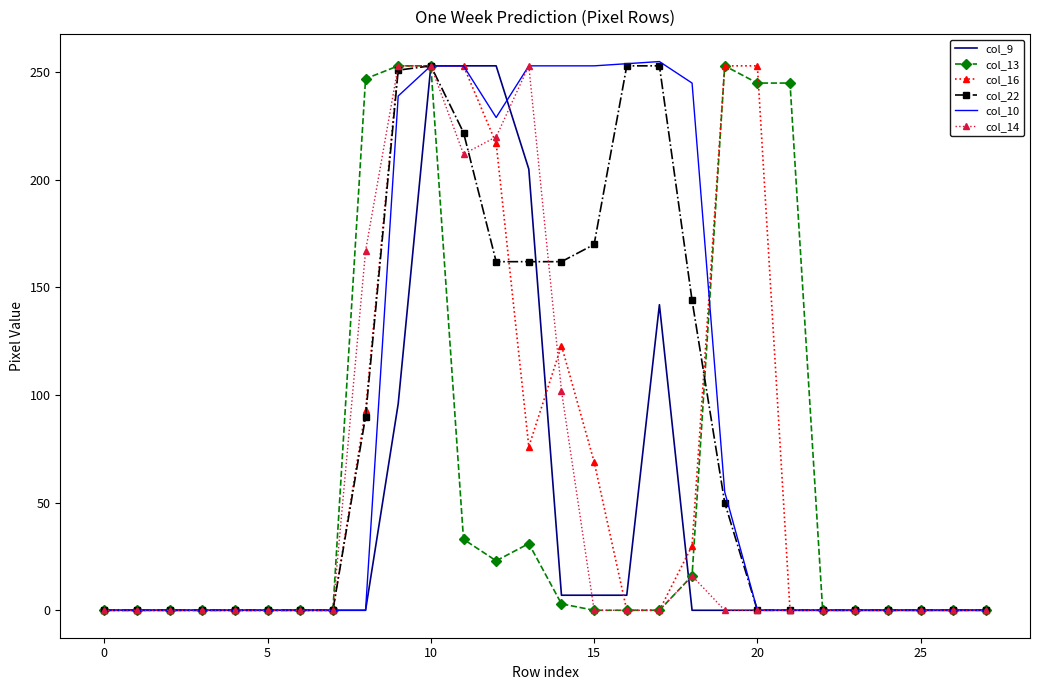

What is the greatest value displayed?

255